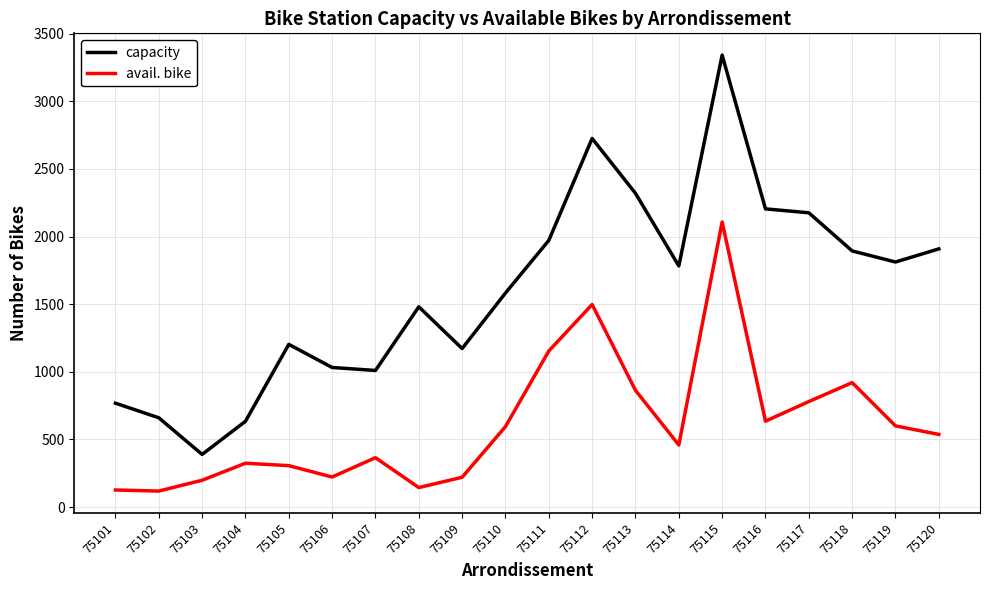

What is the difference between the capacity values at 75119 and 75112?

914